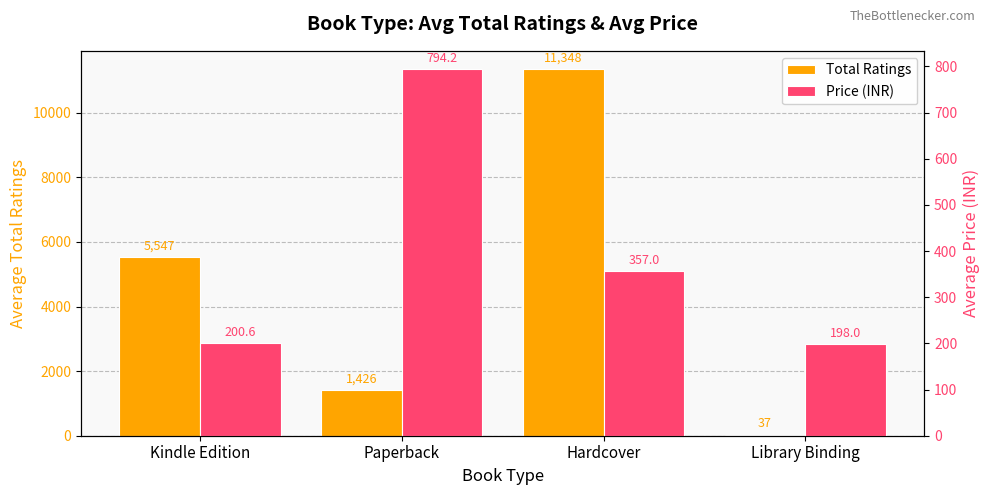

How many bars are there in total?

8